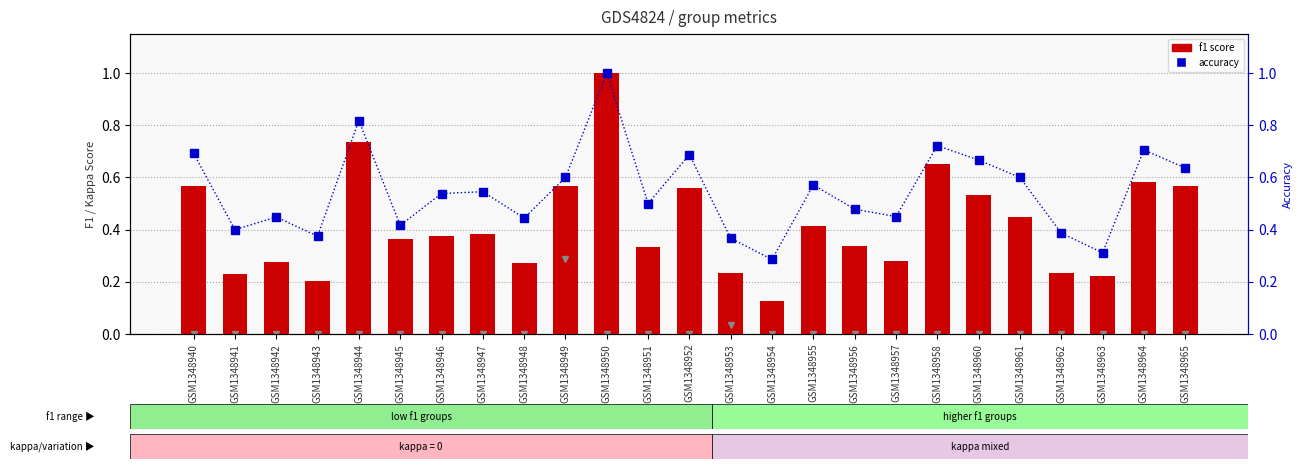

How many f1 score values are between 0 and 1?

25